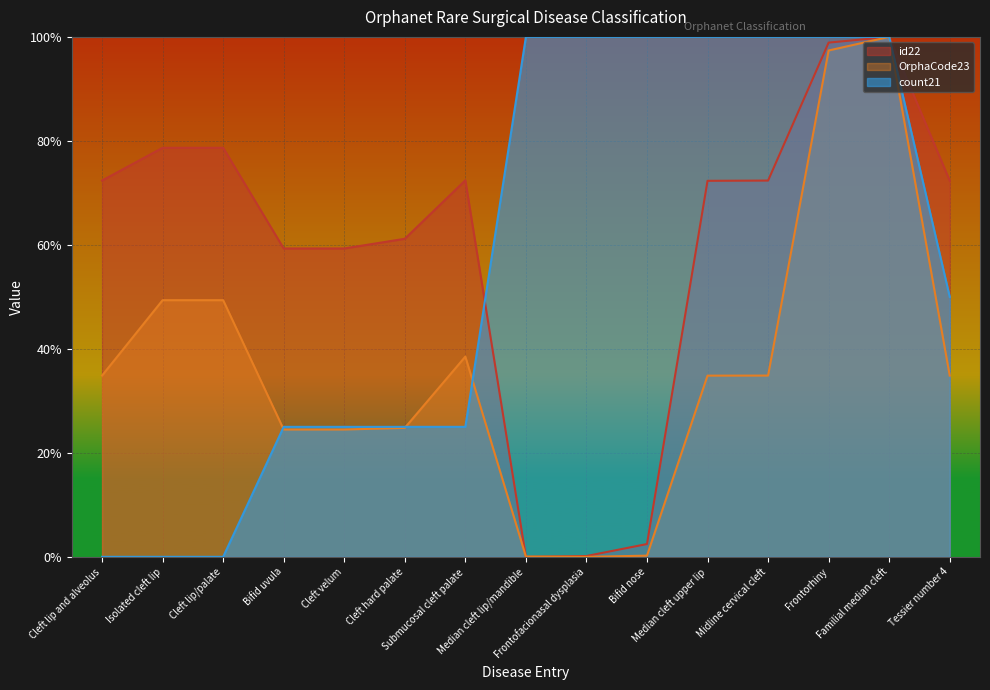

Is the value of id22 at Tessier number 4 greater than the value of OrphaCode23 at Median cleft lip/mandible?

Yes